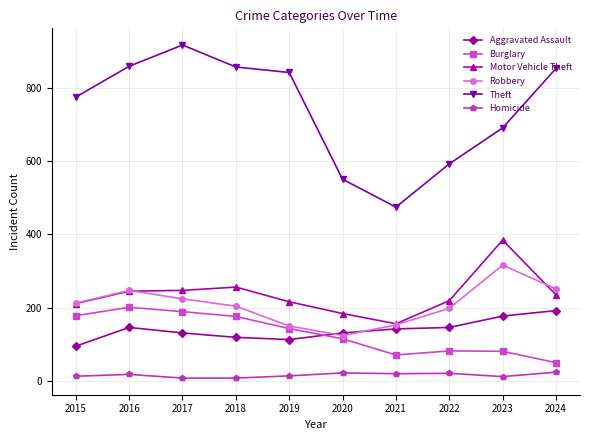

Is the value of Robbery at 2016 greater than the value of Aggravated Assault at 2016?

Yes